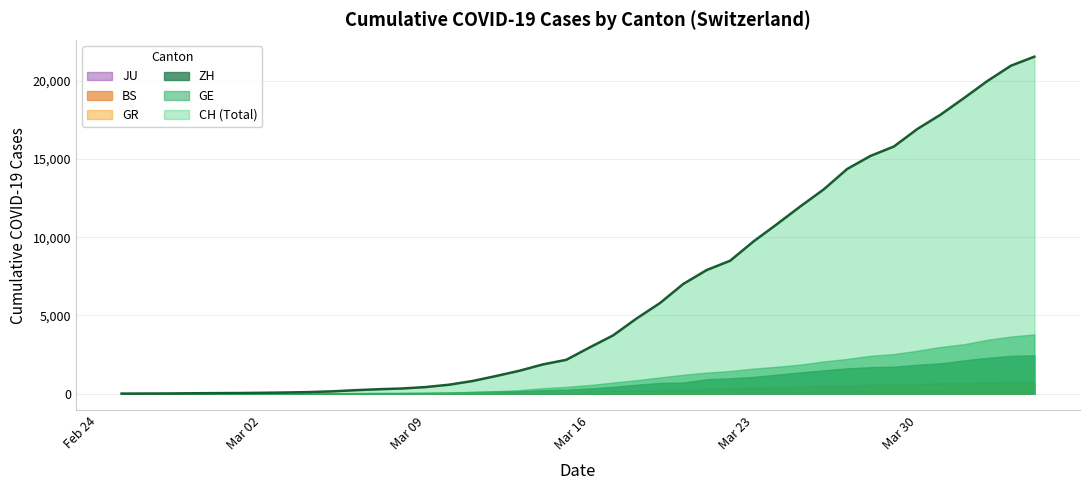

After their last crossing, which series has the higher values: BS or JU?

BS